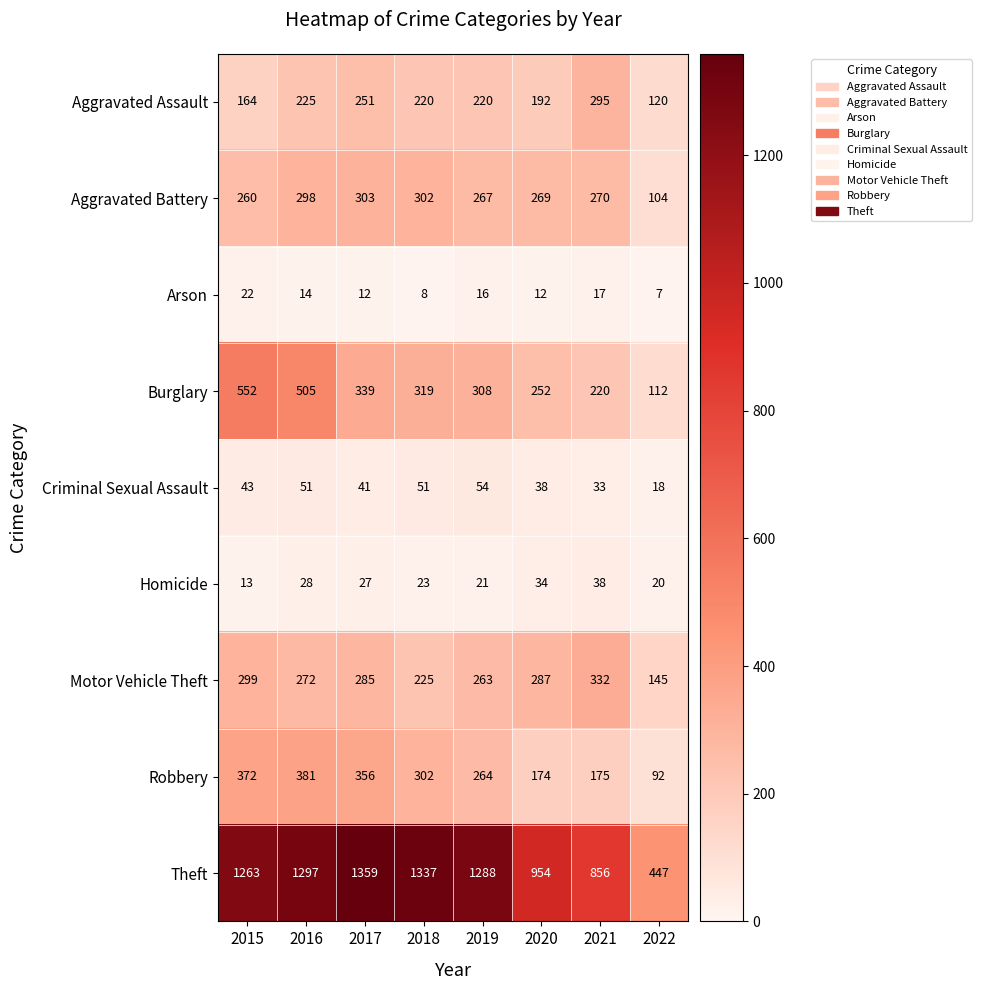

Where does the Aggravated Battery series first go above 270?

2016